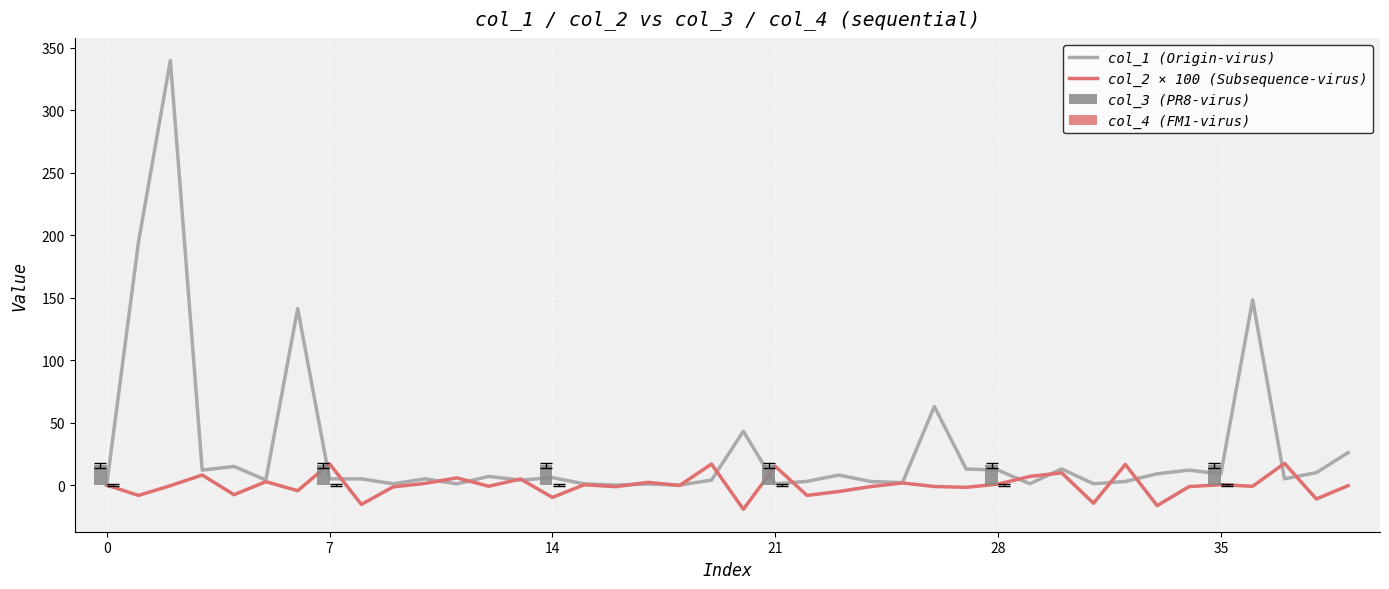

Reading left to right, list all the values displayed in this chart.

col_1: 0.0	194.7	340.0	12.0	14.9	4.1	141.3	5.0	5.0	1.0	5.0	1.0	7.0	4.0	6.0	1.0	0.0	0.9	0.0	4.0	43.1	1.0	3.0	8.0	2.9	2.0	62.9	12.9	12.0	1.0	12.9	1.1	2.9	9.1	12.0	9.0	148.4	5.0	10.0	26.0
col_2: 0.0	-8.3	-0.5	8.1	-7.7	2.8	-4.5	17.0	-15.5	-1.4	1.3	5.8	-0.9	4.9	-9.8	0.3	-1.3	2.2	-0.3	16.9	-19.4	15.1	-8.3	-5.1	-1.2	1.7	-1.1	-1.8	0.8	6.9	9.8	-14.5	16.5	-16.4	-1.2	0.3	-1.0	17.4	-11.1	-0.4